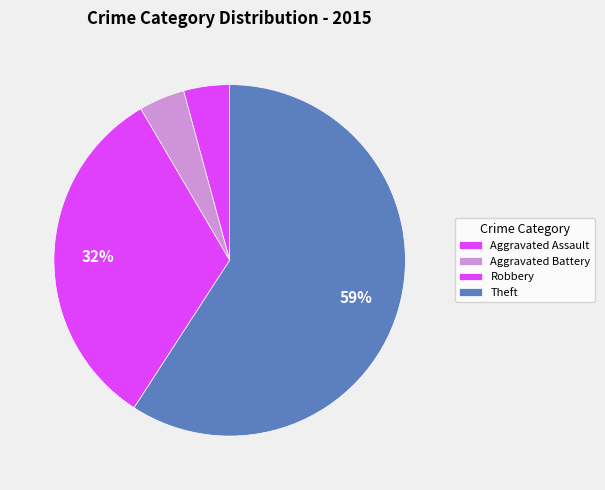

How many slices are in this pie chart?

4